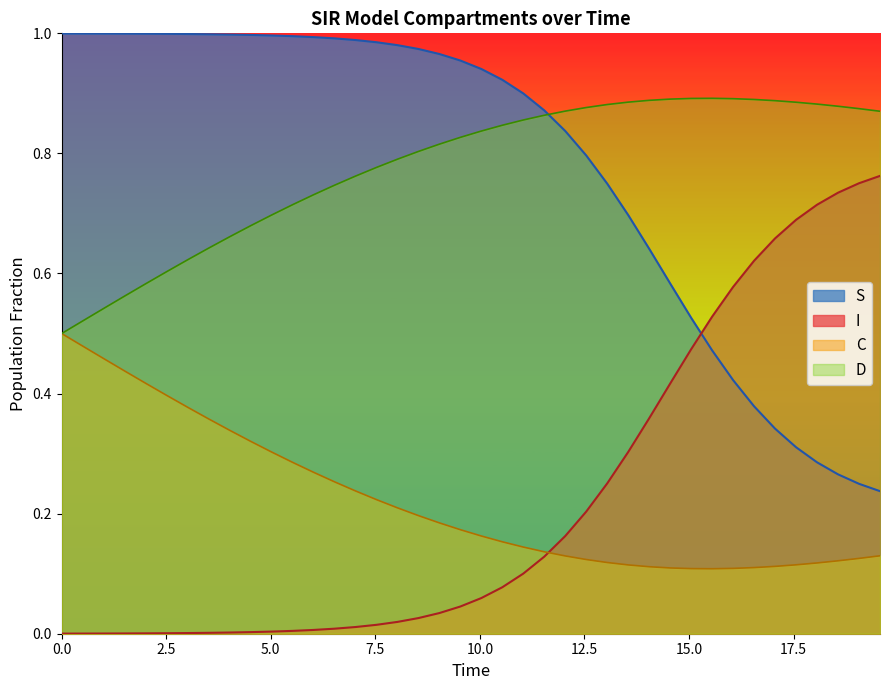

True or false: D and C intersect in this chart.

False